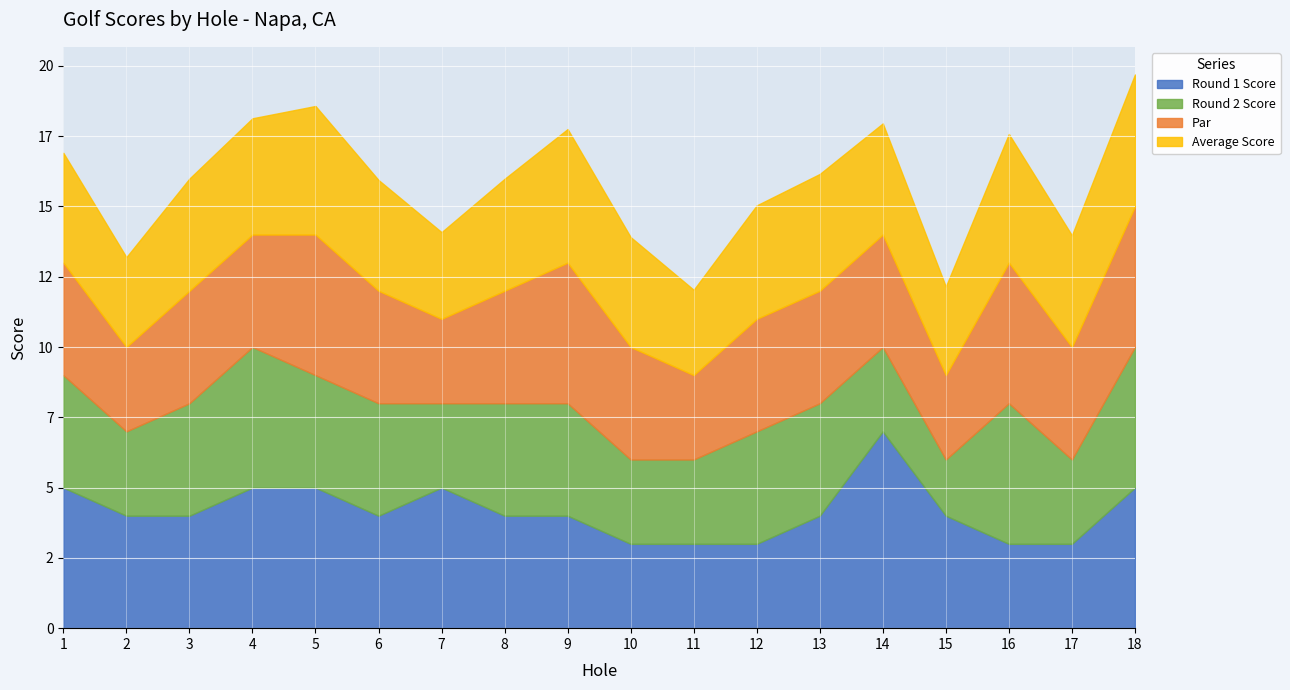

At how many categories does at least one series exceed 5?

1